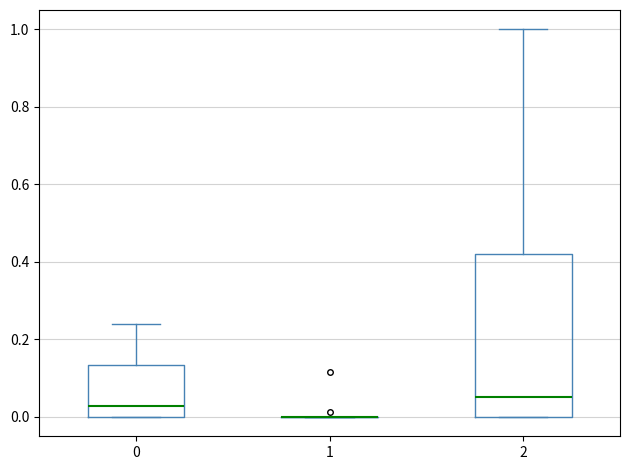

Reading left to right, read every box against the y-axis: the position of its median line, the range the box covers, and the ends of its whiskers. The values are not printed on the chart, so give them approximately, as read against the axis.

0: median 0.02, box 0.00 to 0.14, whiskers 0.00 to 0.24
1: box collapsed to a line at 0.00, whiskers 0.00 to 0.00
2: median 0.06, box 0.00 to 0.42, whiskers 0.00 to 1.00